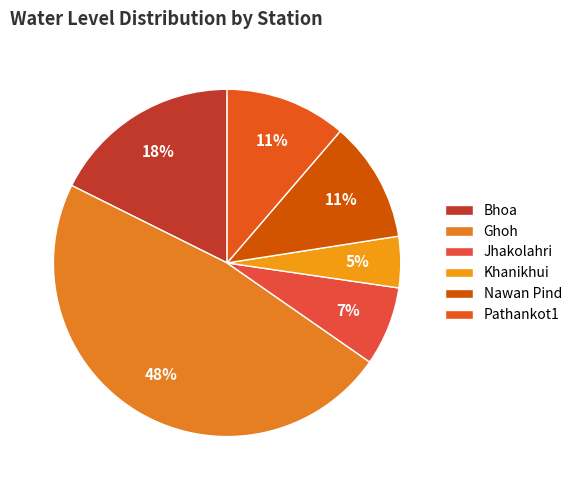

Combined, do Pathankot1 and Khanikhui account for over 50%?

No